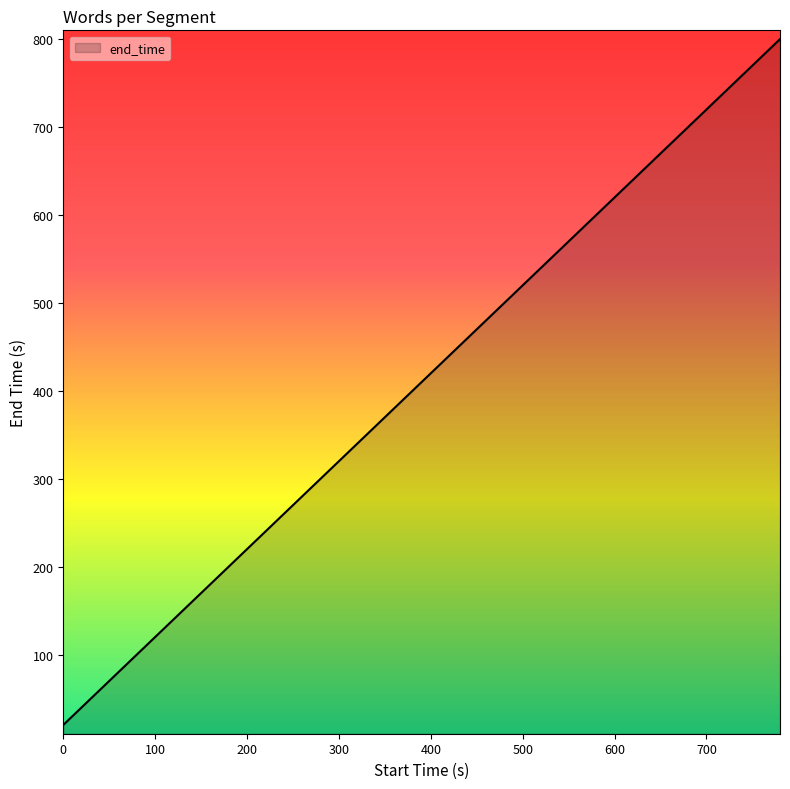

What is the smallest value displayed?

20